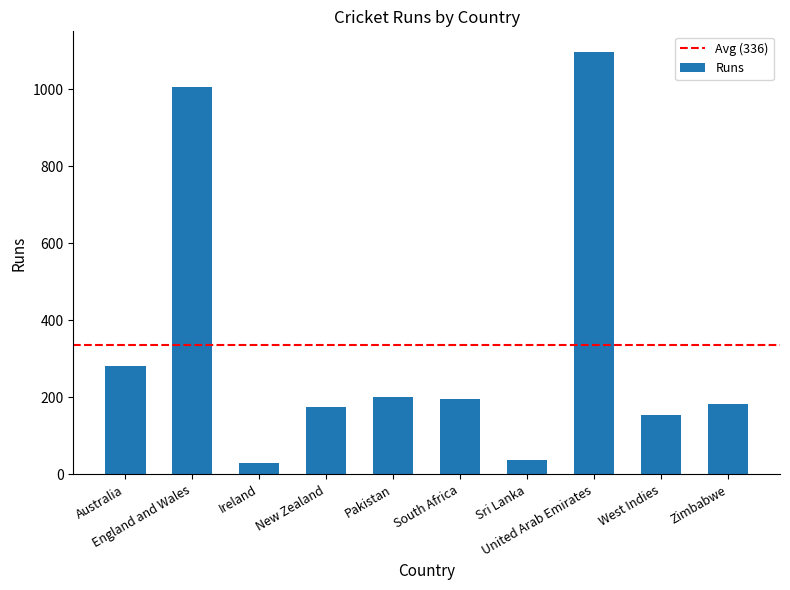

What position from the left is Sri Lanka?

7